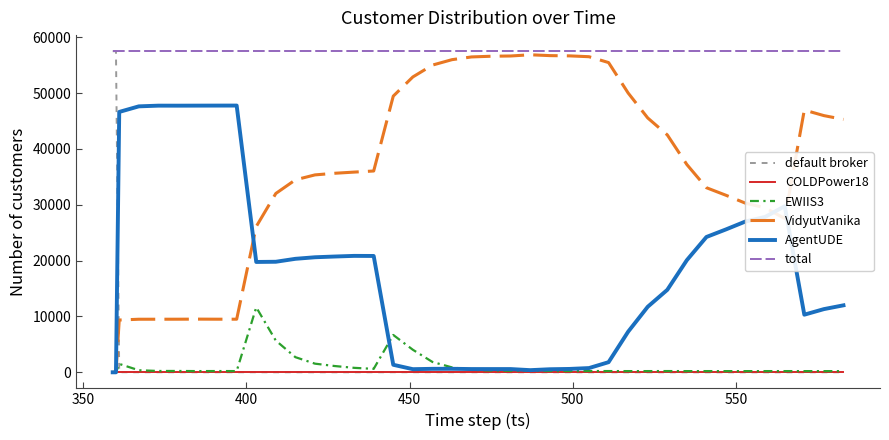

Which series has the largest total across all categories?

total